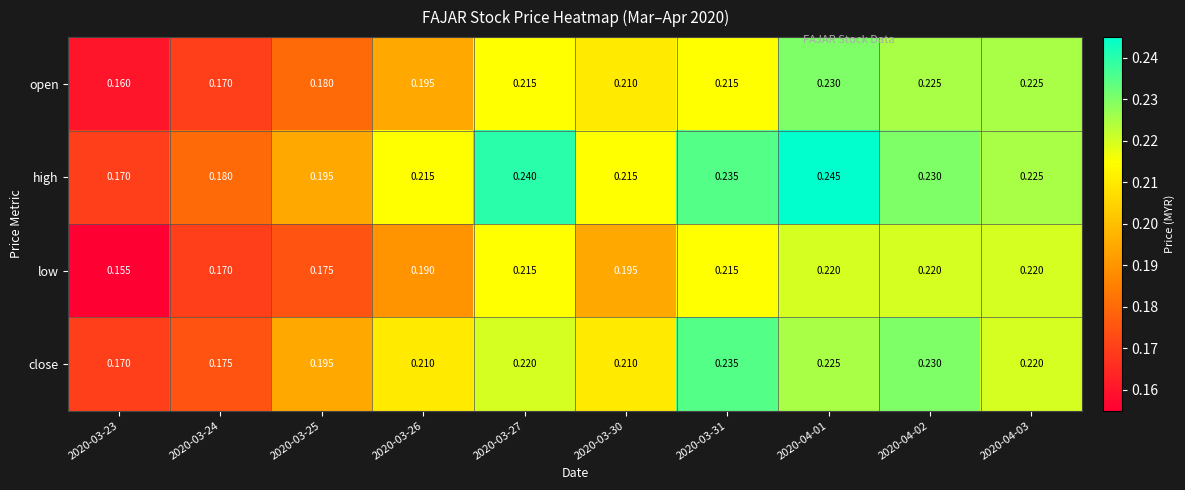

Which series has the largest range (max minus min)?

high